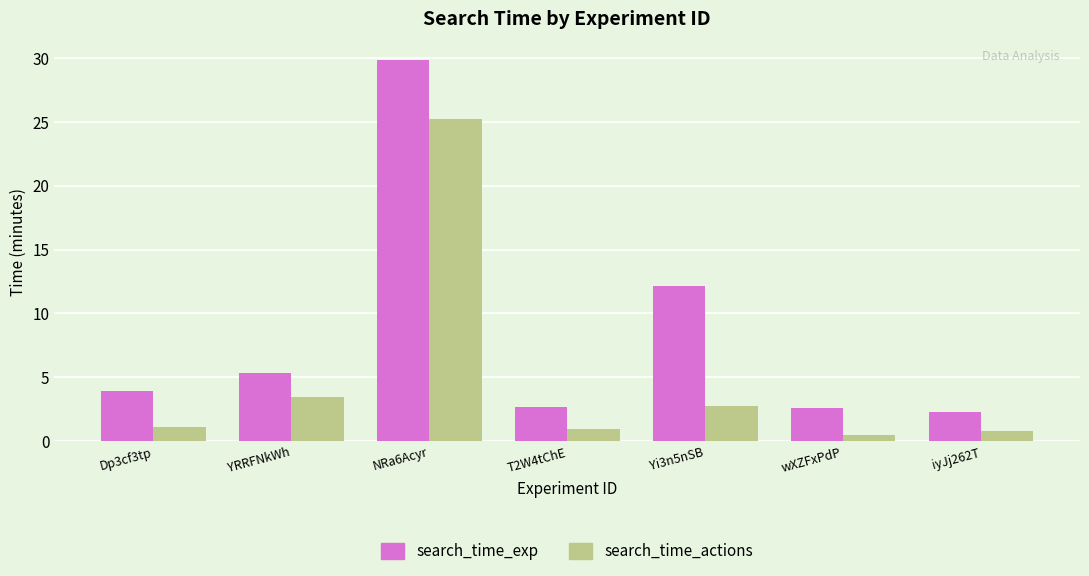

List the series in order of their peak value, highest first.

search_time_exp, search_time_actions